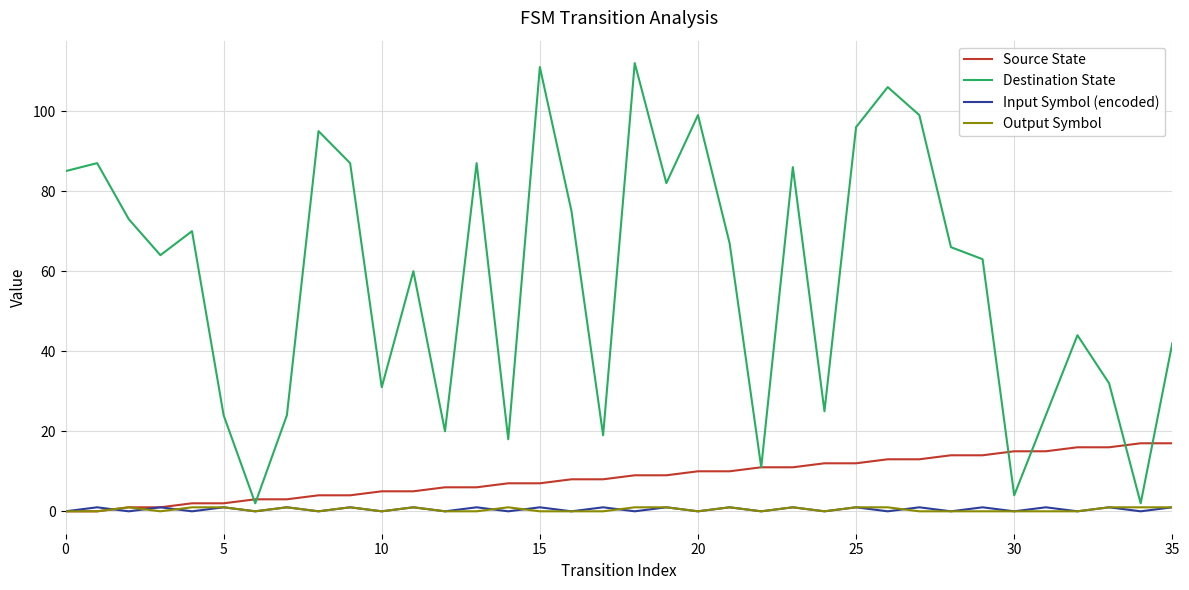

What is the greatest value displayed?

112